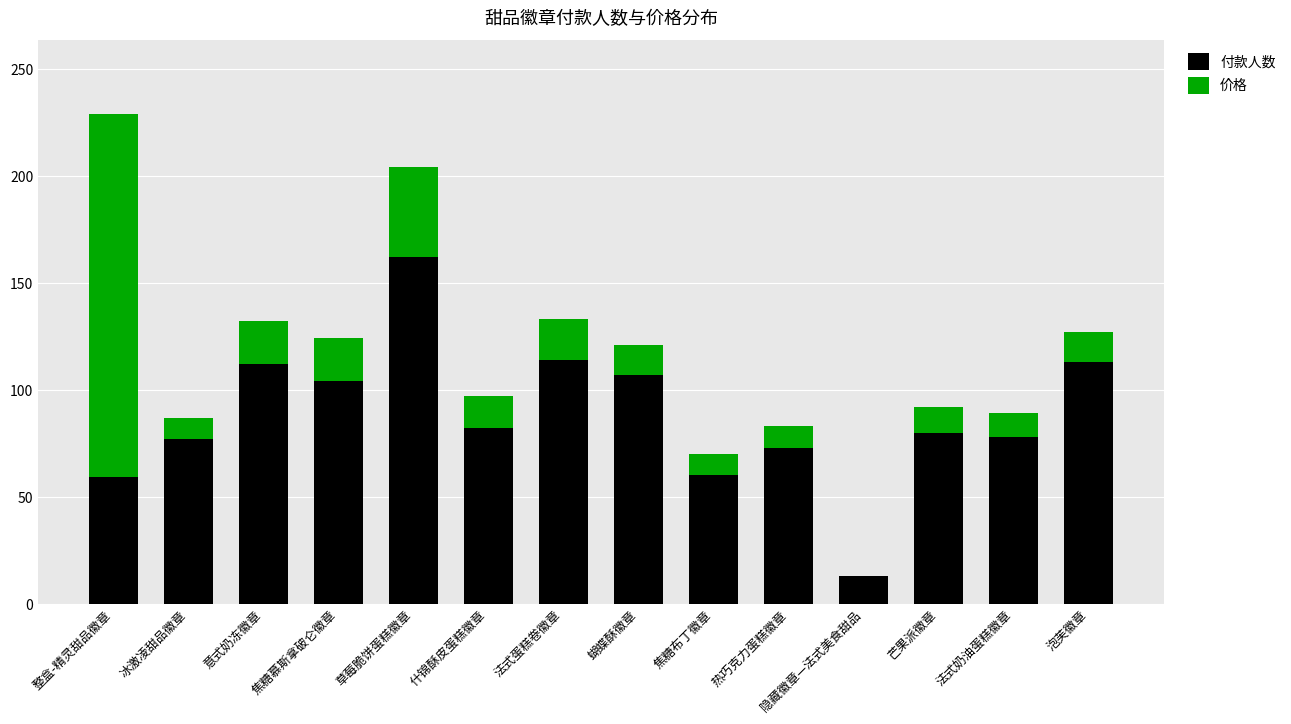

What is the sum of all 付款人数 values?

1234